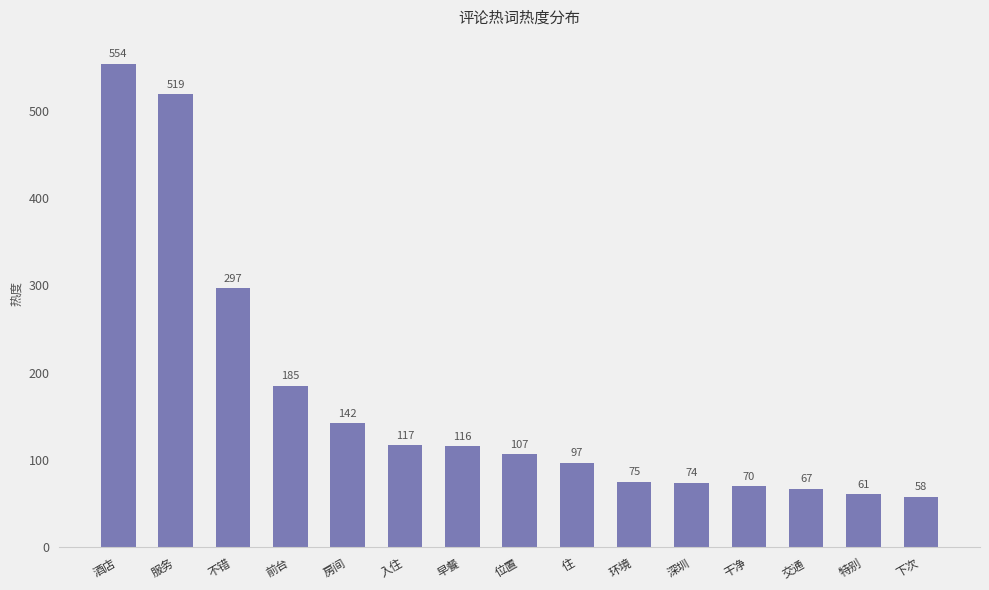

At which label is the value closest to 306?

不错